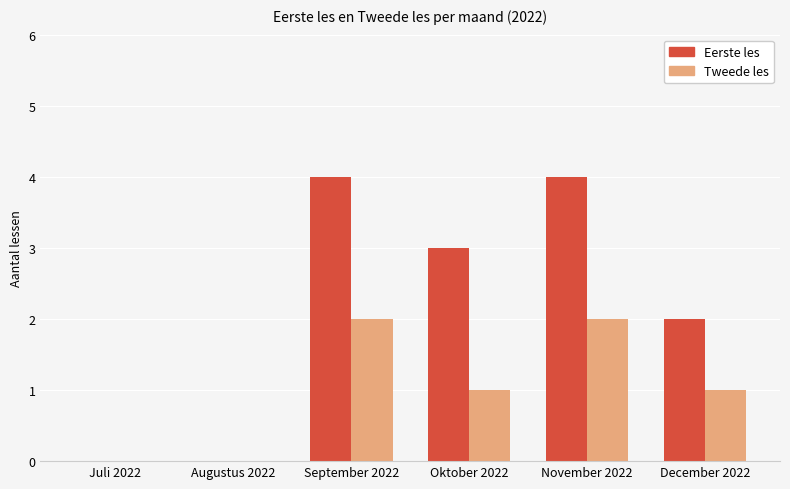

What is the greatest value displayed?

4